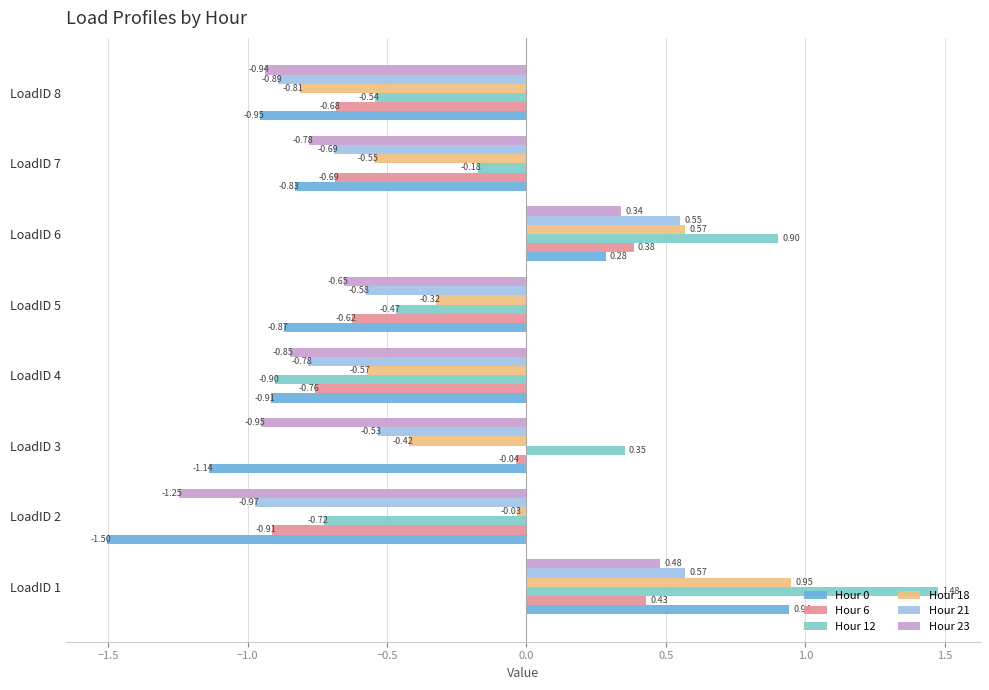

At how many categories does at least one series exceed 0?

3